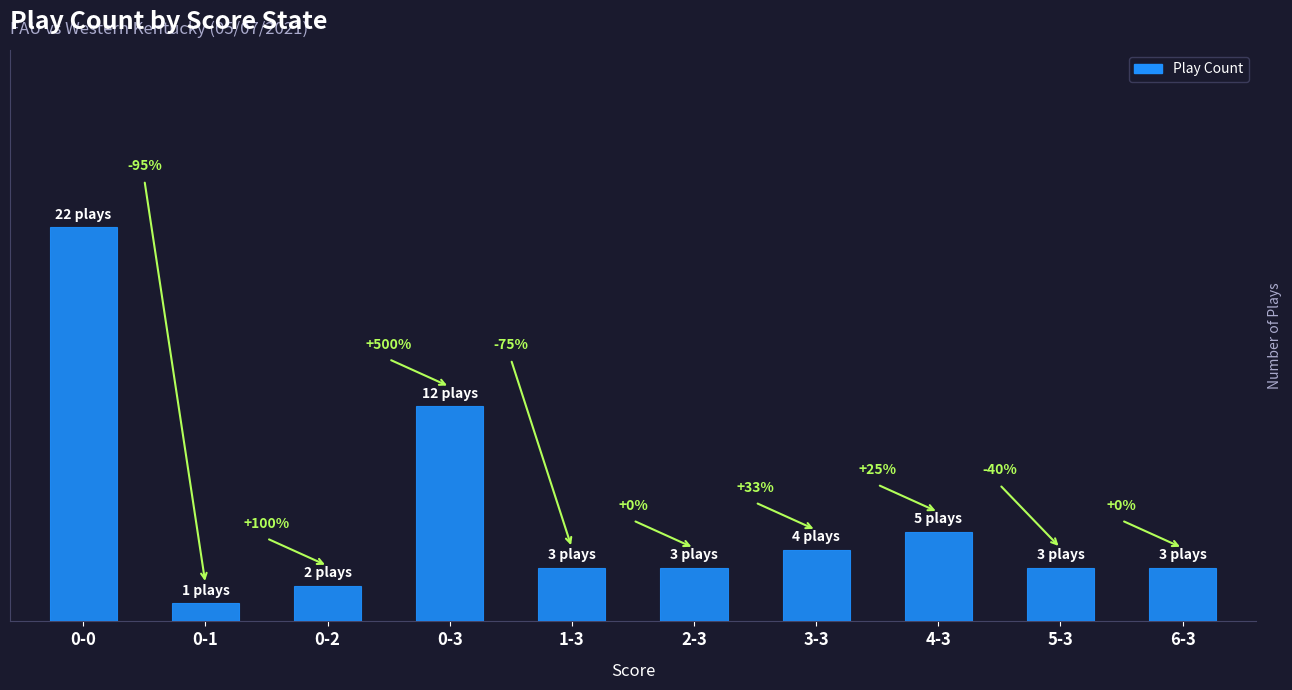

Is it true that the value at 3-3 is 4?

True